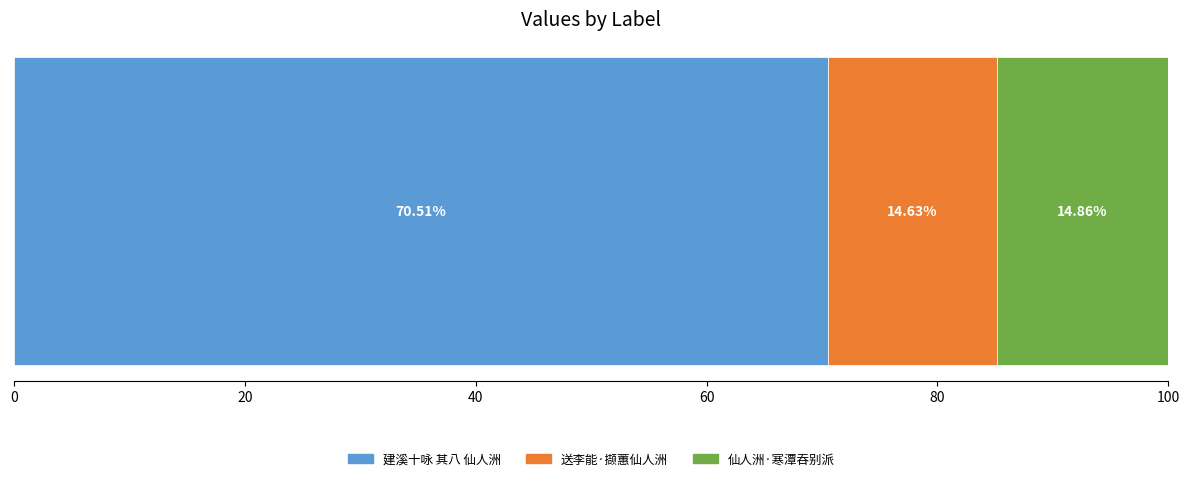

Count the number of categories in the chart.

1